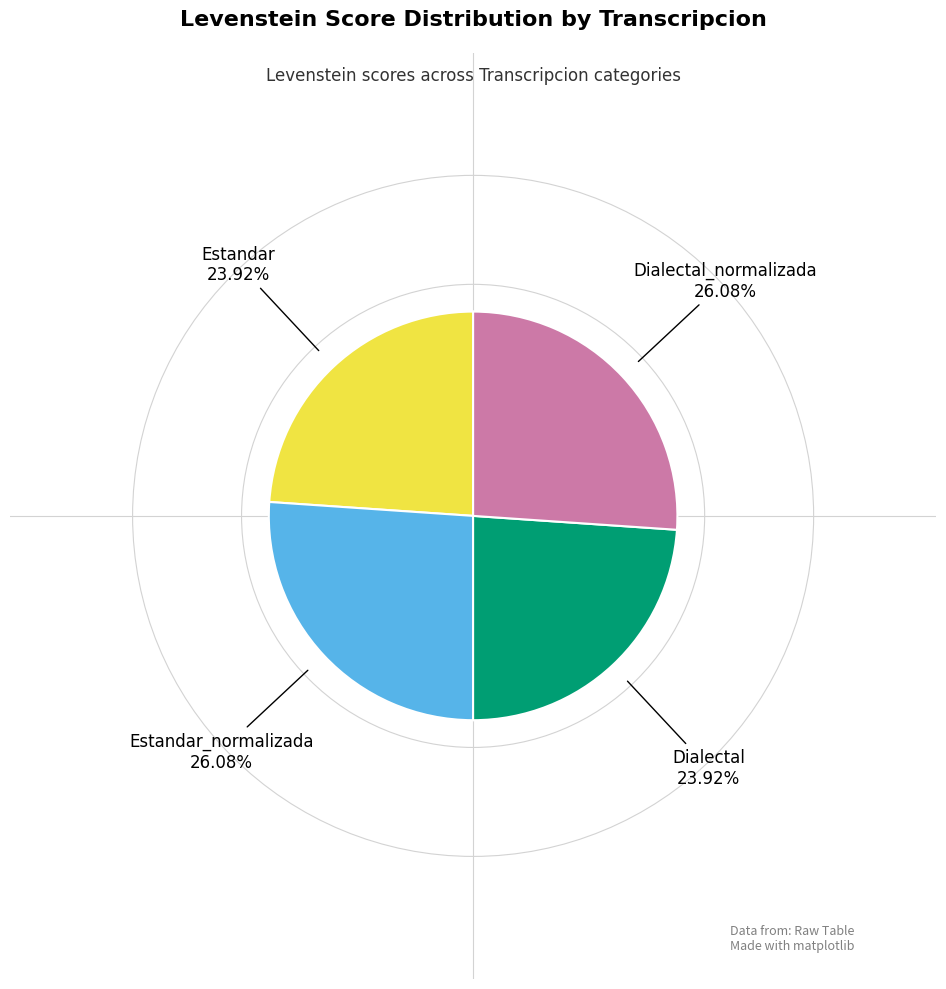

How many slices are in this pie chart?

4